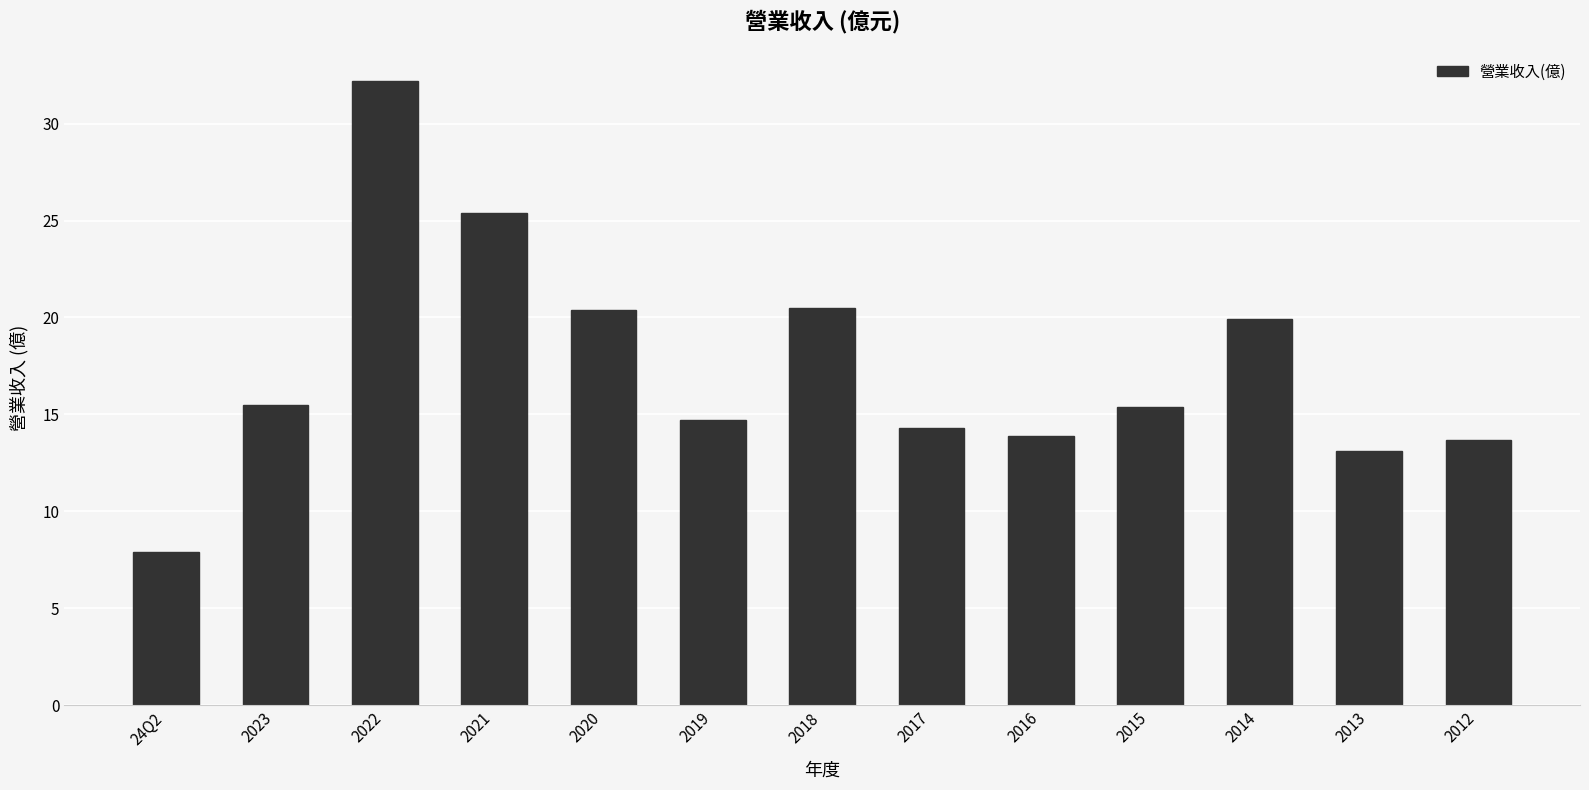

What is the greatest value displayed?

32.2